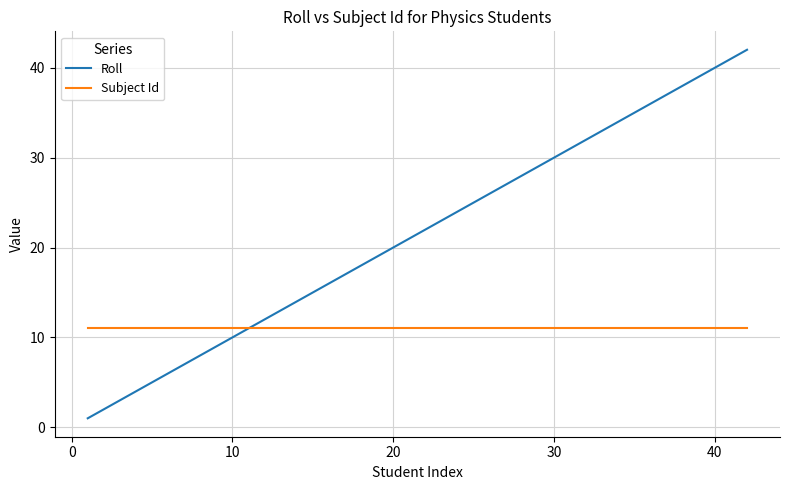

List the series in order of their overall mean, highest first.

Roll, Subject Id